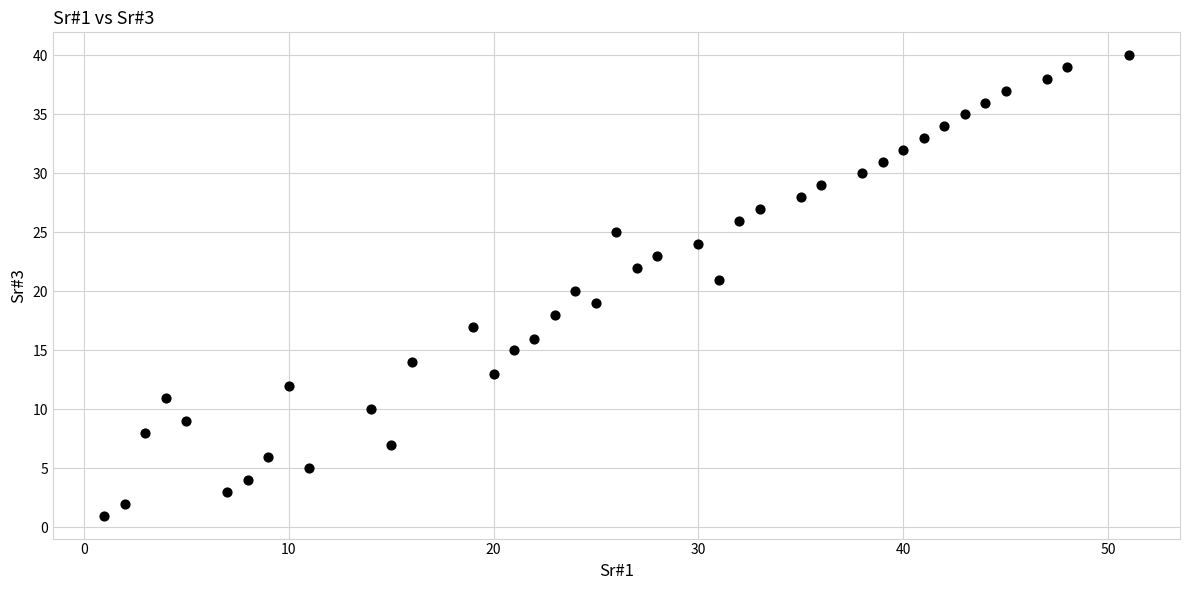

What is the range of X values (max minus min)?

50